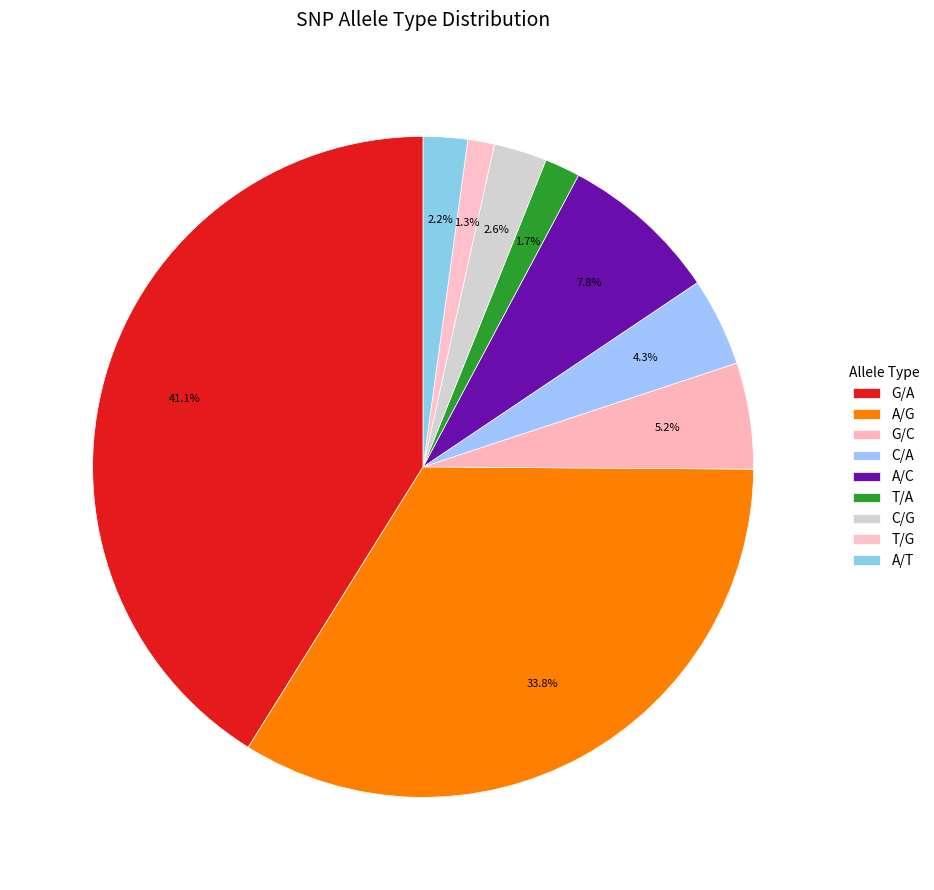

What portion of the pie excludes A/C?

92.2%